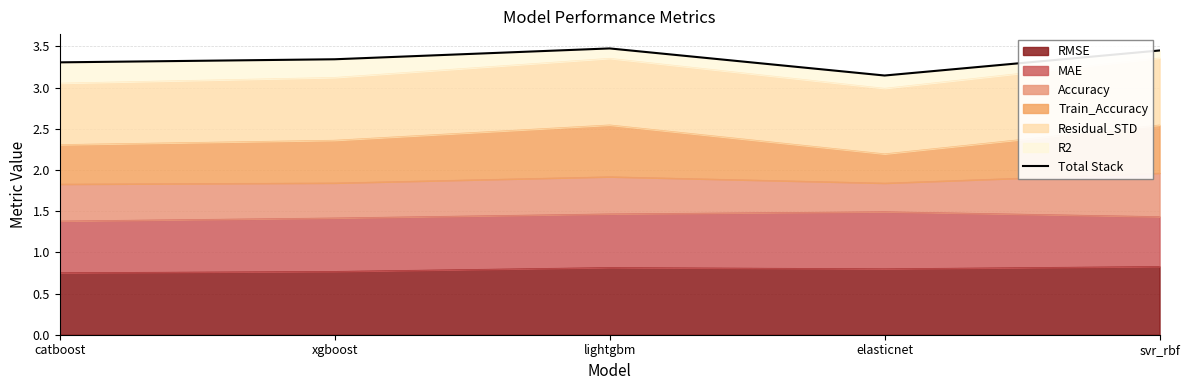

True or false: the data shows 4.7 at catboost.

False